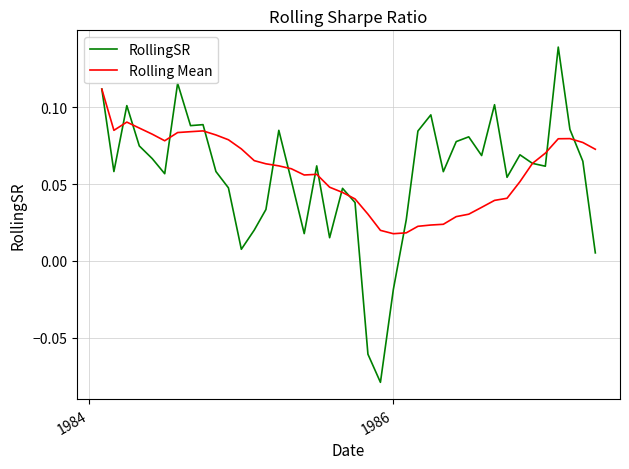

Which series has the largest range (max minus min)?

RollingSR